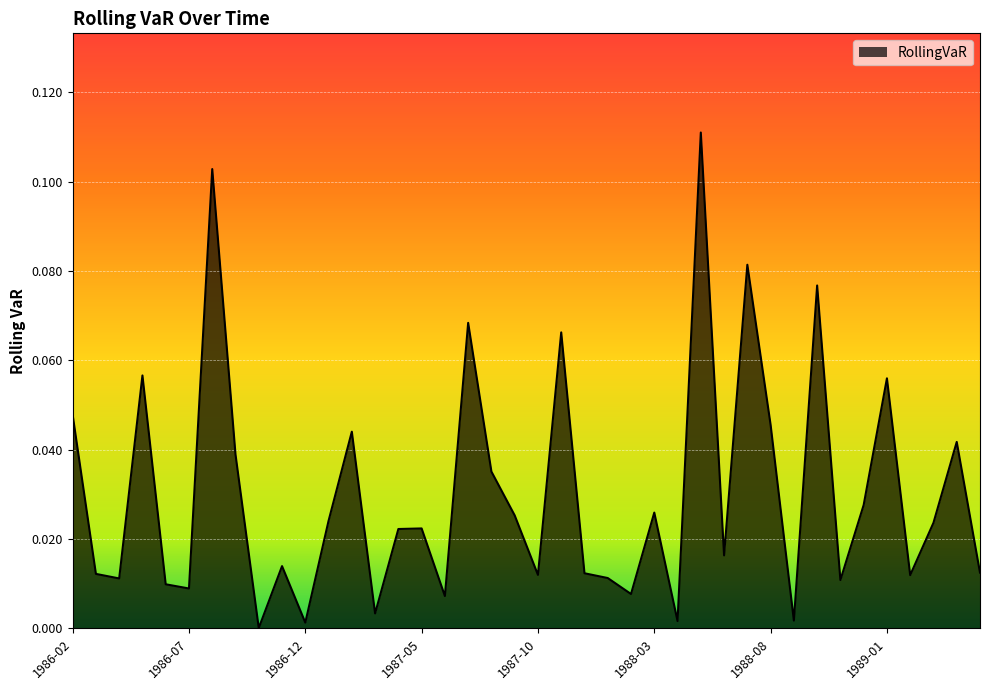

What is the maximum value shown in the chart?

0.1